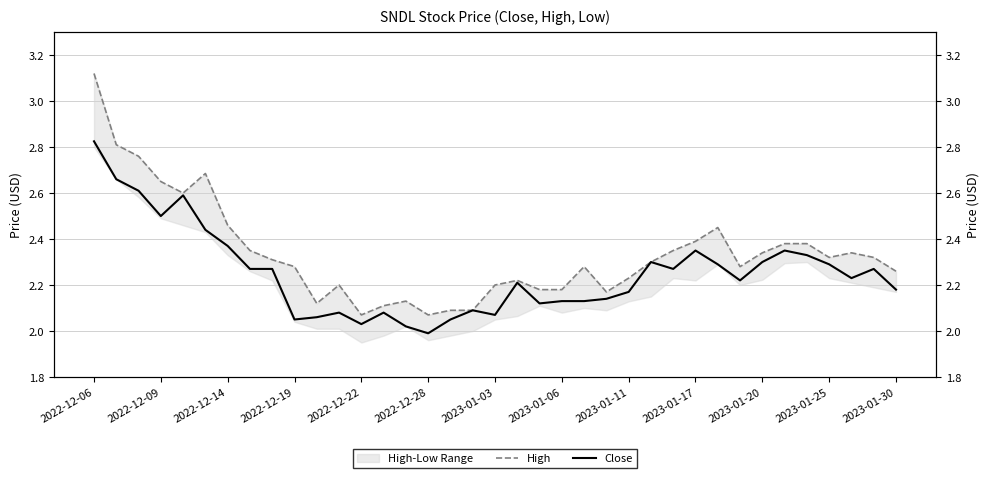

Which series has the largest total across all categories?

High